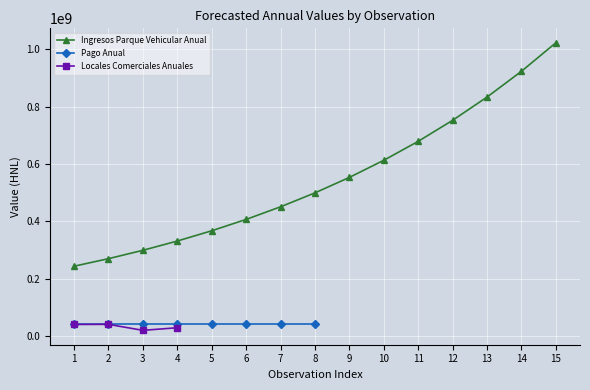

What is the difference between the highest and lowest values at 1?

202788420